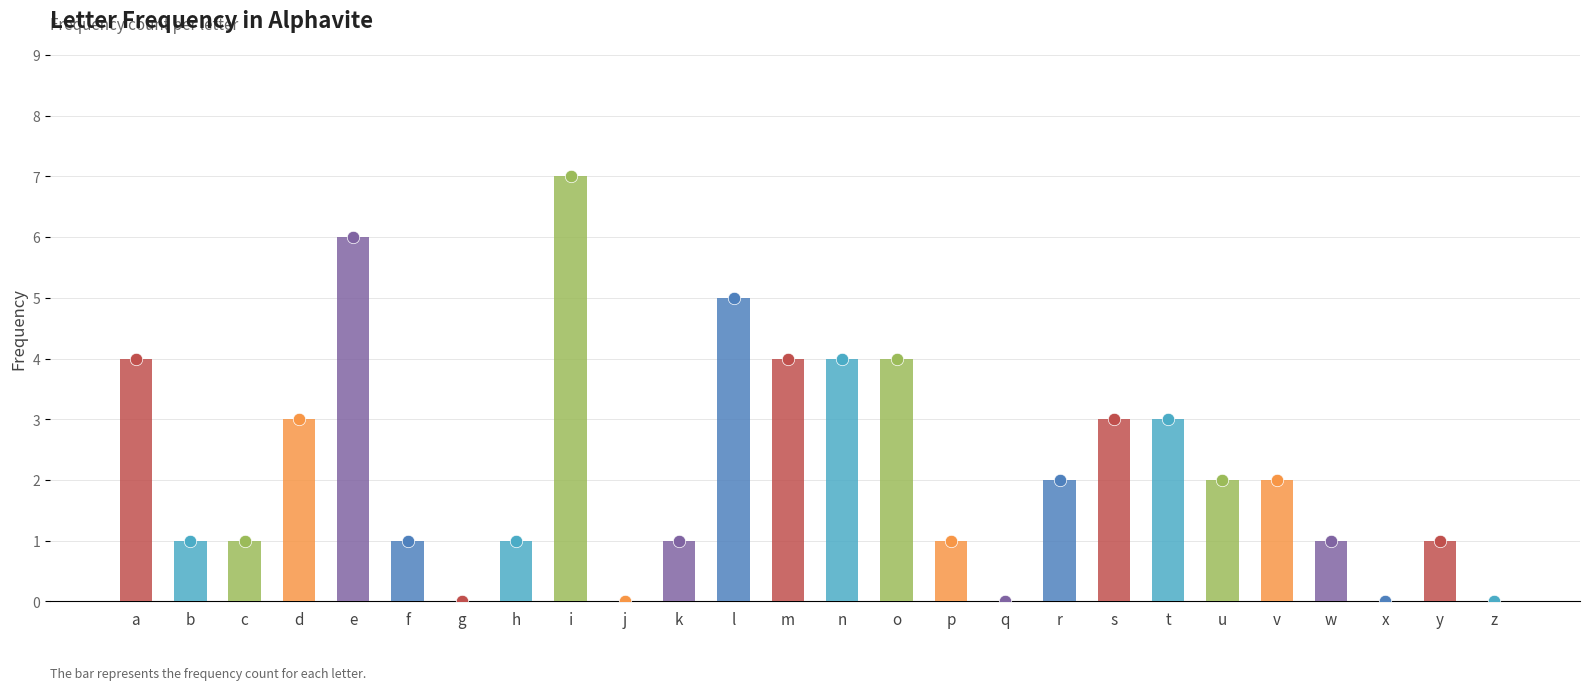

Which has a higher value, o or s?

o